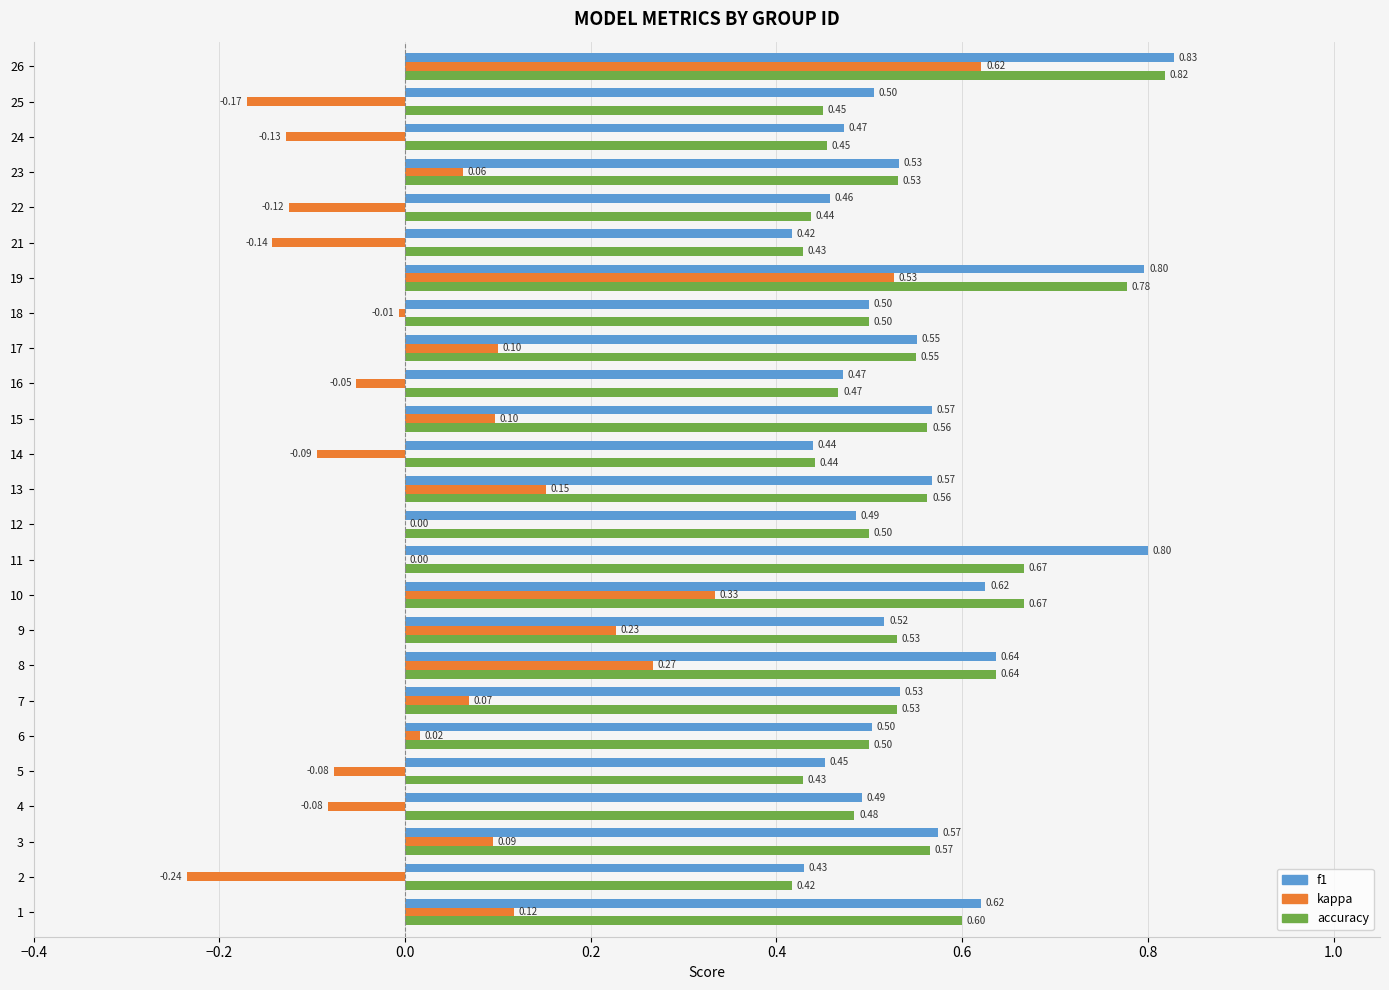

What is the sum of the accuracy values at 22 and 10?

1.1